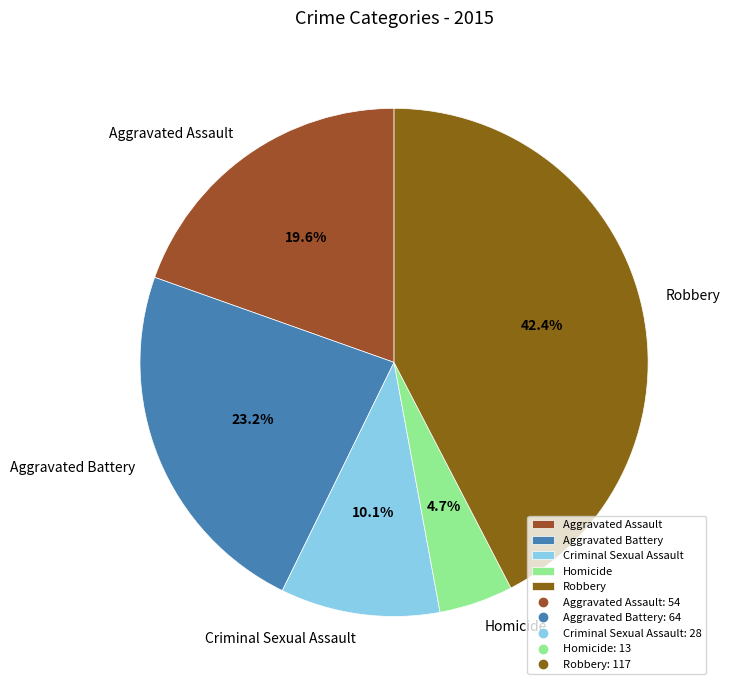

Is Robbery the majority of the pie?

No